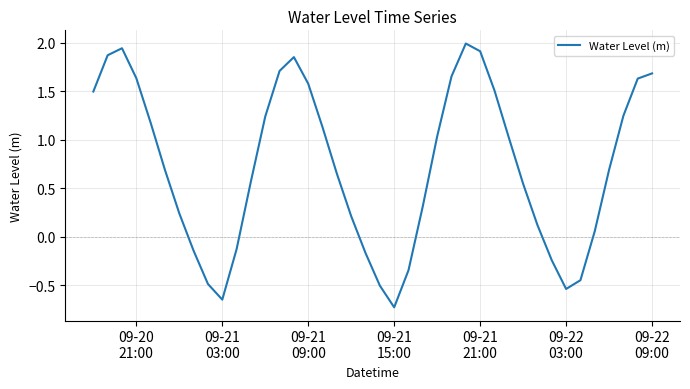

What is the smallest value displayed?

-0.7